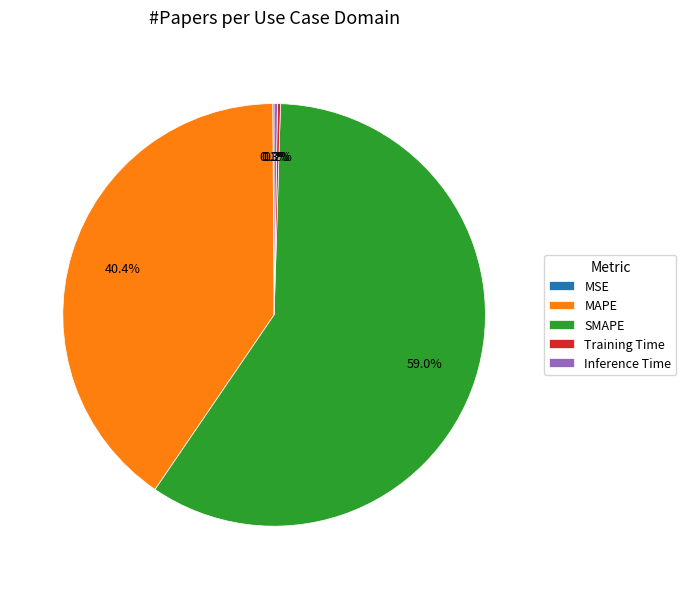

What percentage is the SMAPE slice, to the nearest percent?

59%